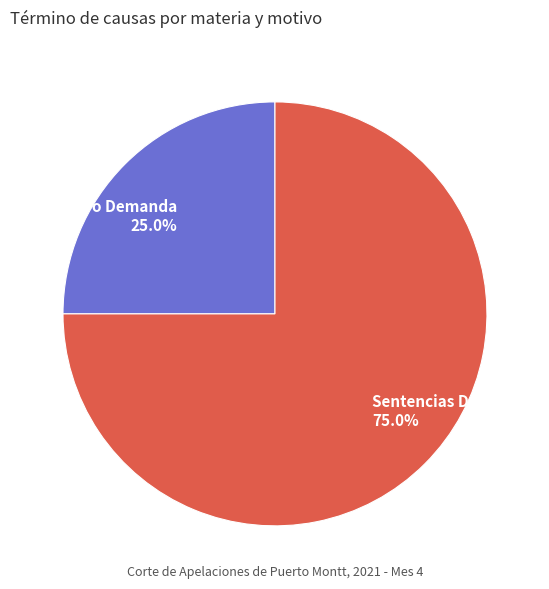

Rank the categories by value from highest to lowest.

Sentencias Definitiva, Retiro Demanda